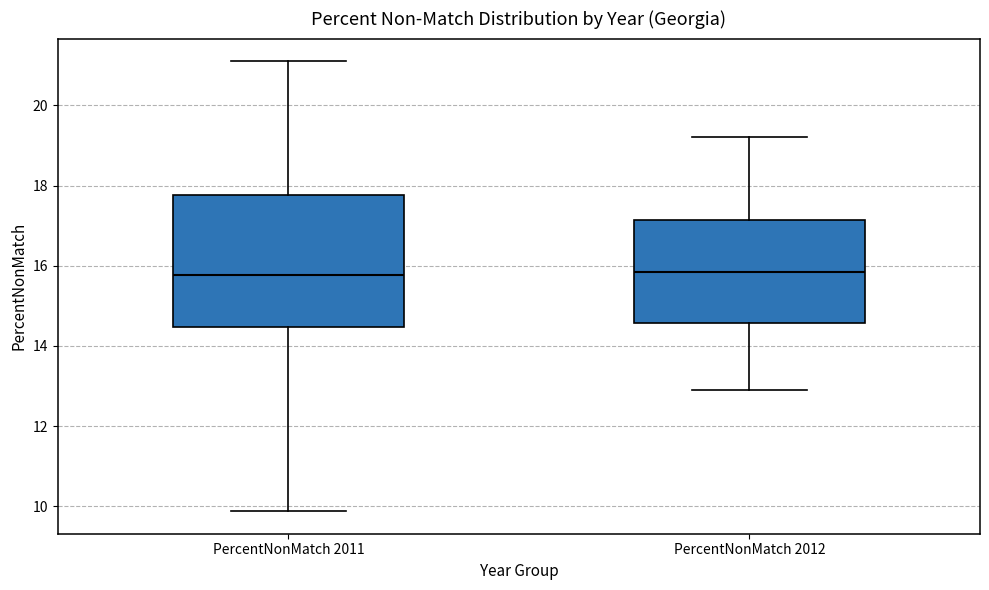

Where does the median line of the box for PercentNonMatch 2012 sit on the y-axis? The values are not printed on the chart, so give them approximately, as read against the axis.

15.8